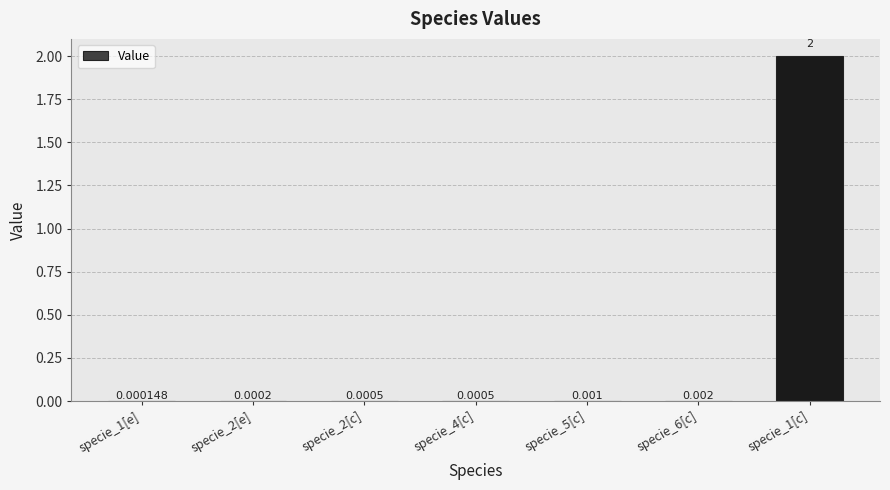

Which has a higher value, specie_4[c] or specie_6[c]?

specie_6[c]